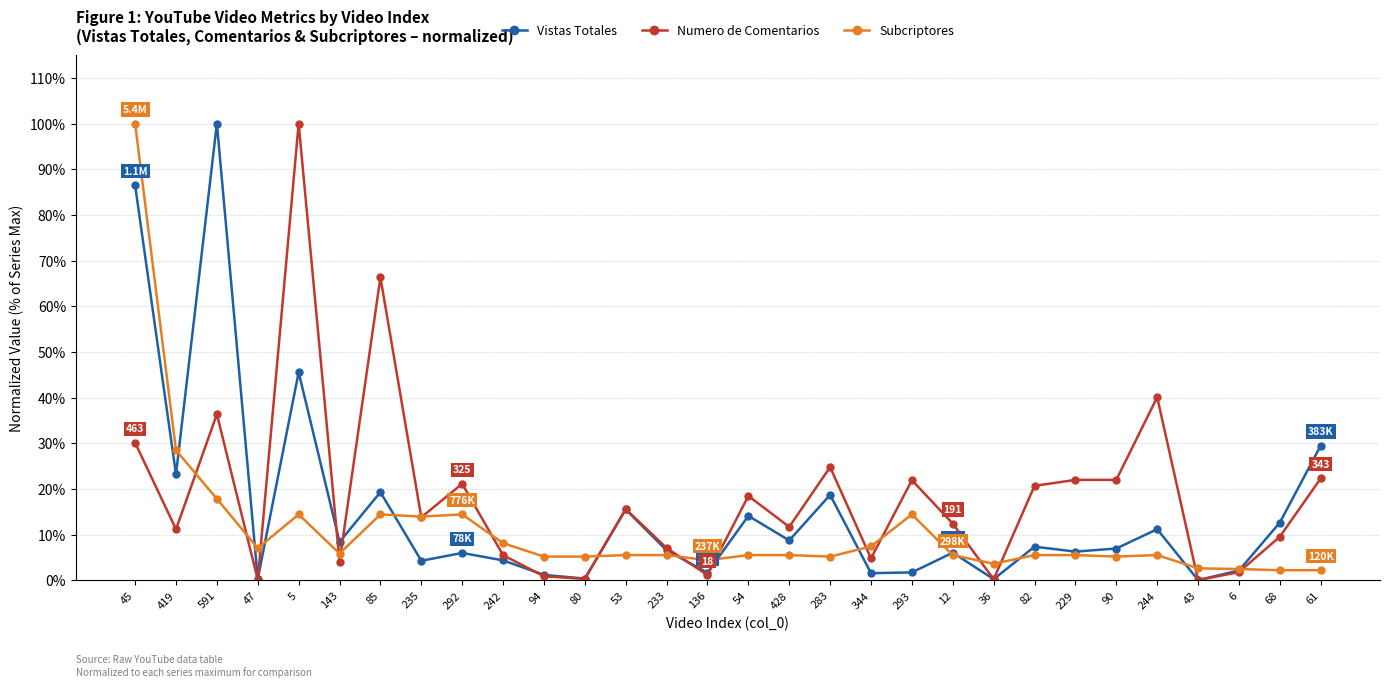

What is the average value of the Subcriptores series?

0.1